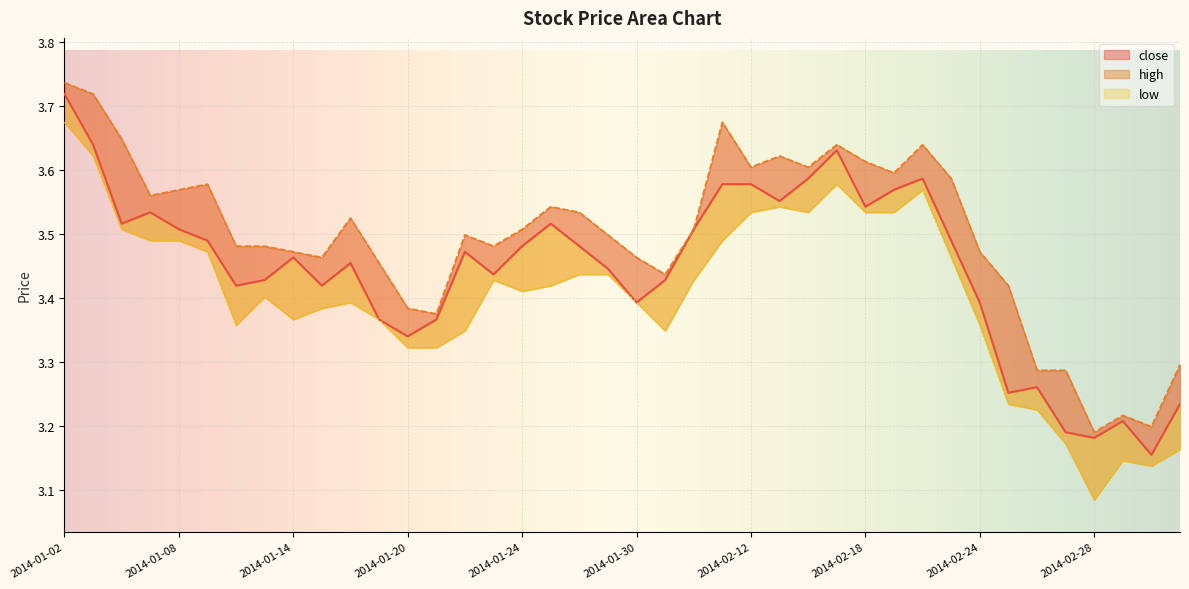

Where is low nearest to the value 3?

2014-02-28